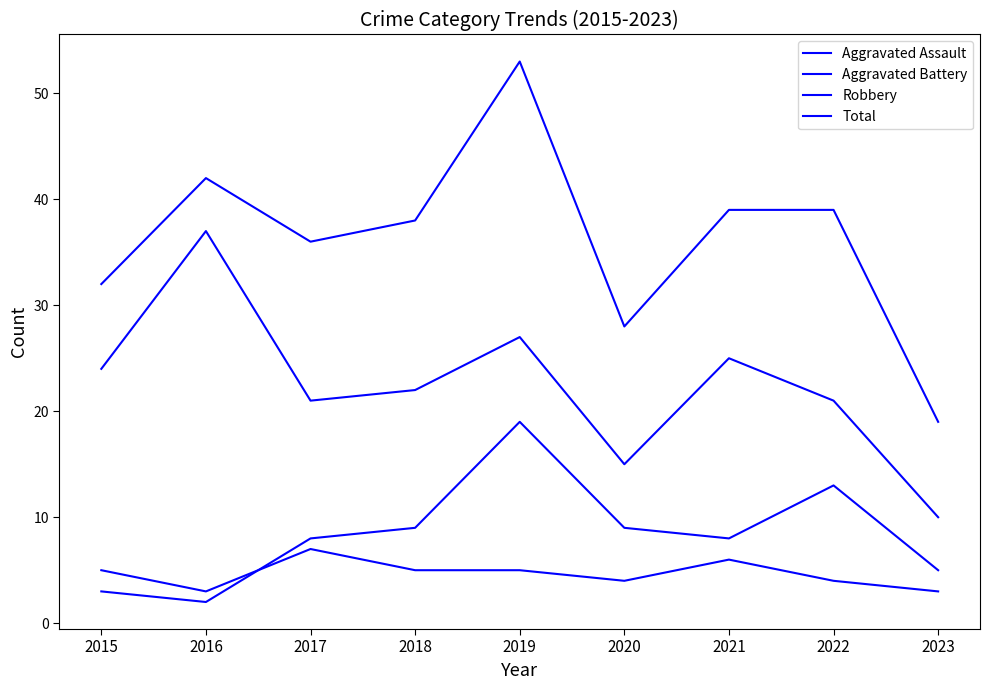

True or false: Total and Aggravated Assault cross at least once.

False